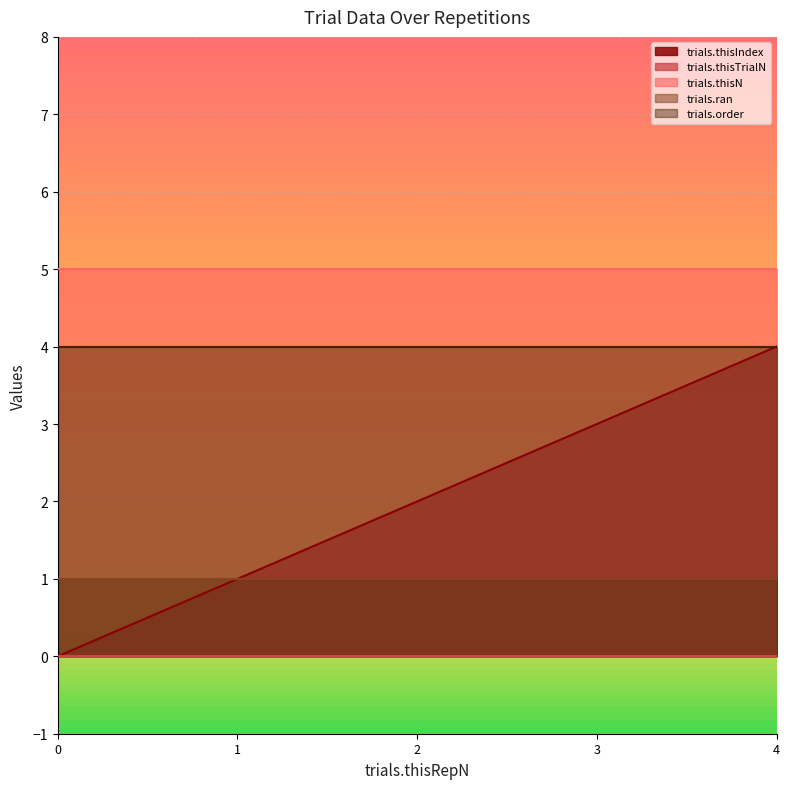

What is the sum of all trials.thisIndex values?

10